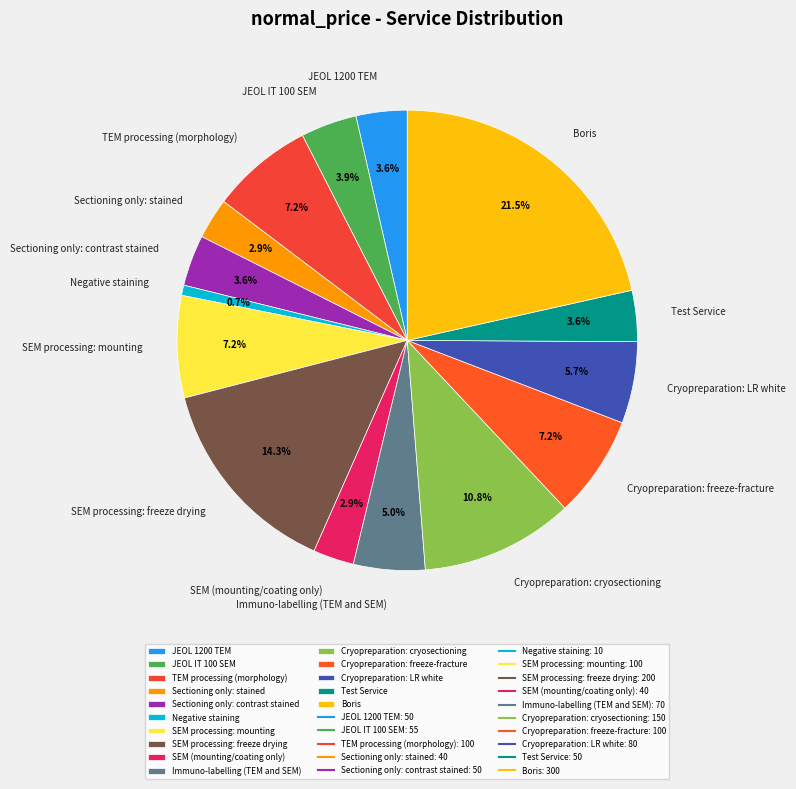

Between Sectioning only: stained and SEM processing: mounting, which is larger?

SEM processing: mounting